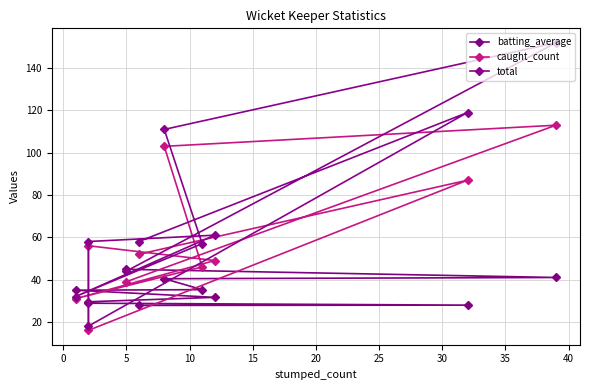

List the series in order of their overall mean, highest first.

total, caught_count, batting_average